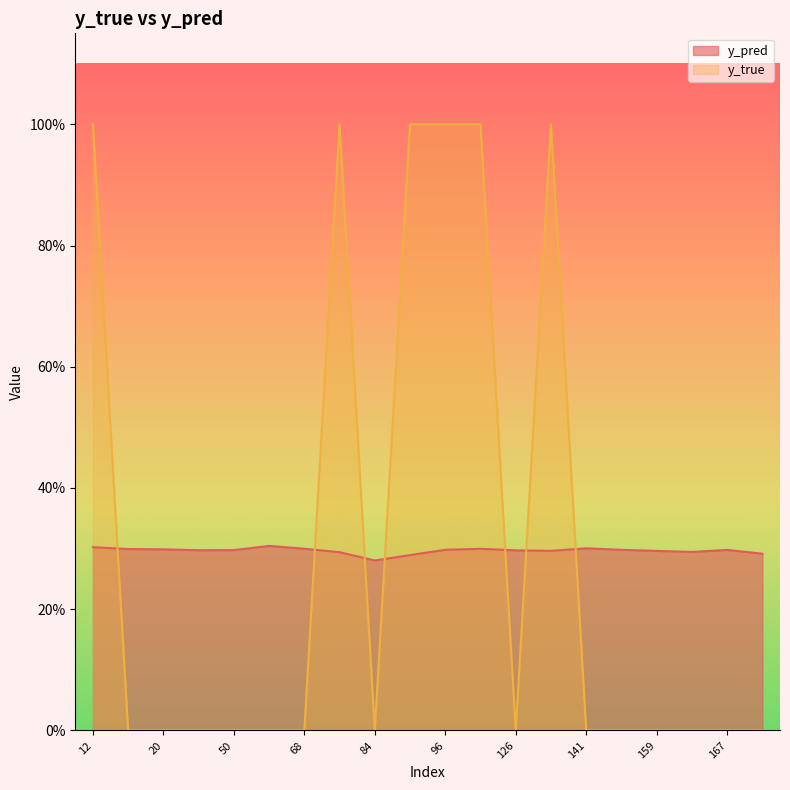

Between which two adjacent categories do y_pred and y_true first intersect?

12 and 15